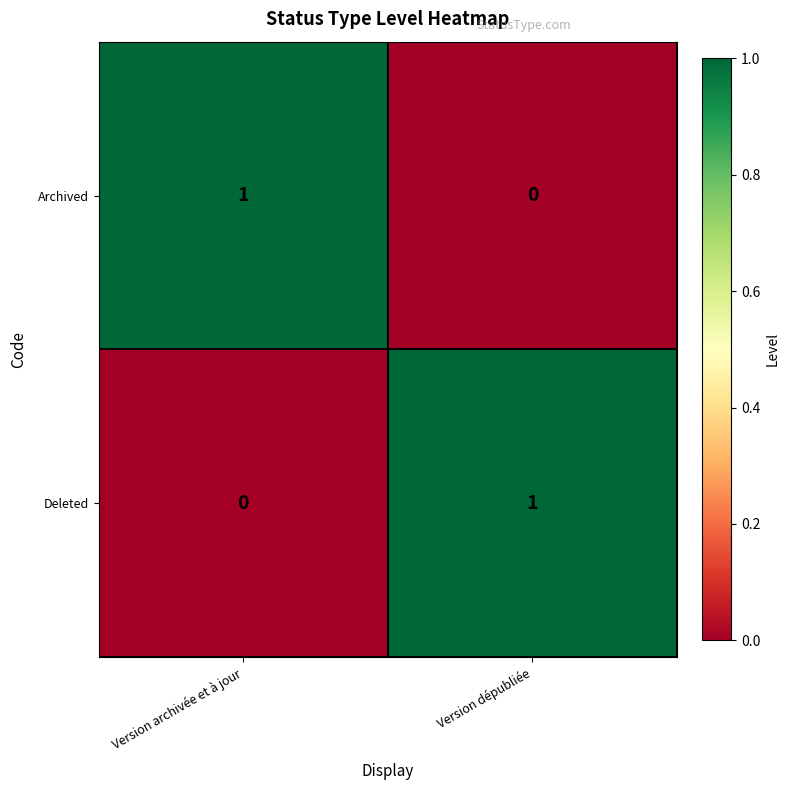

True or false: Deleted has a value of 0 at Version archivée et à jour.

True